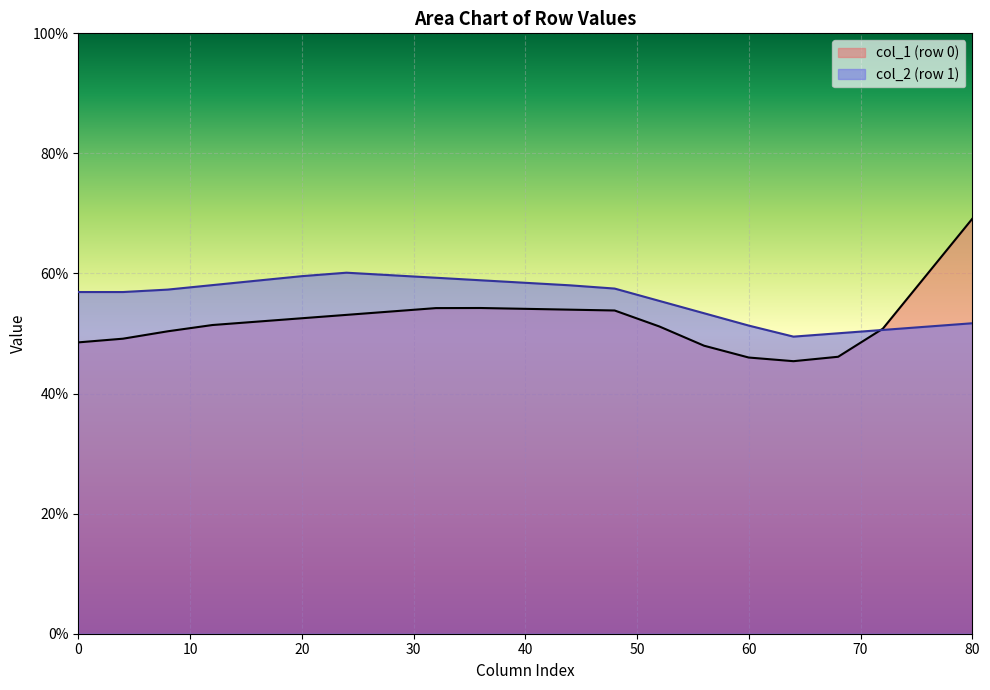

Between 0 and 1, which is larger?

1